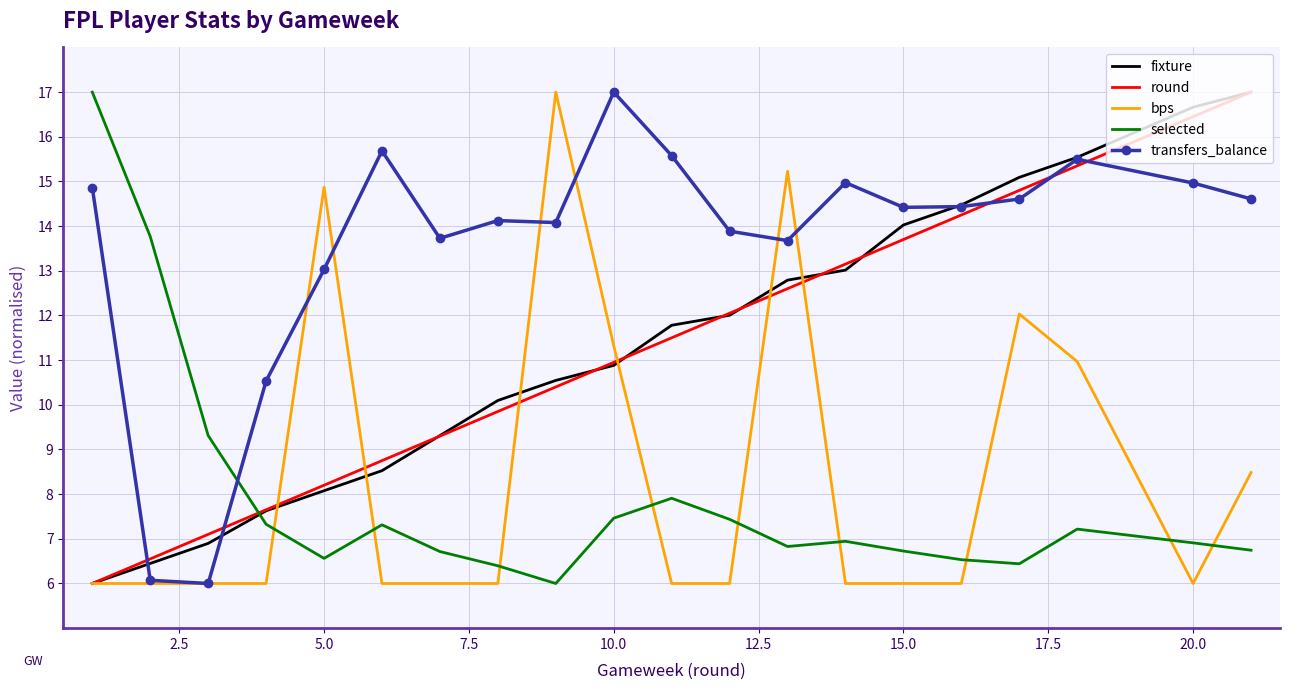

What is the greatest value displayed?

17.0